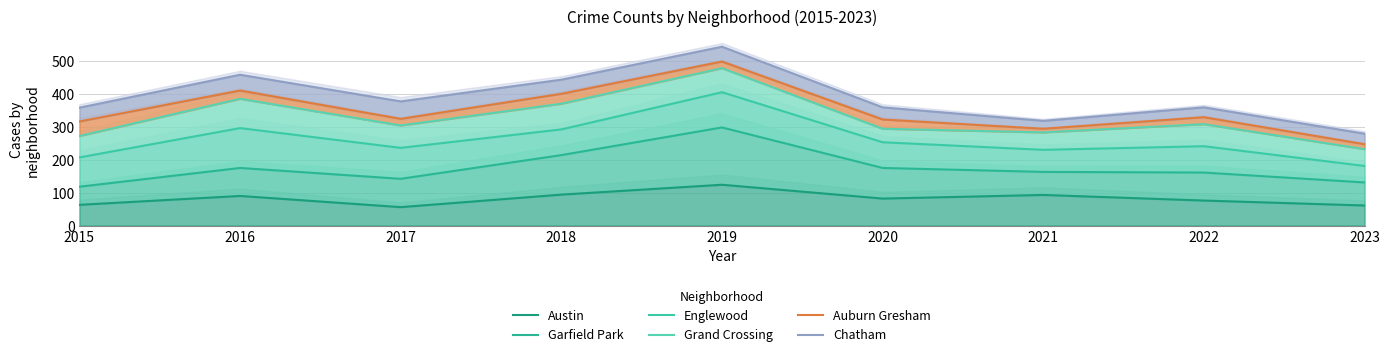

Read the Grand Crossing value at 2020, to the nearest 10.

290